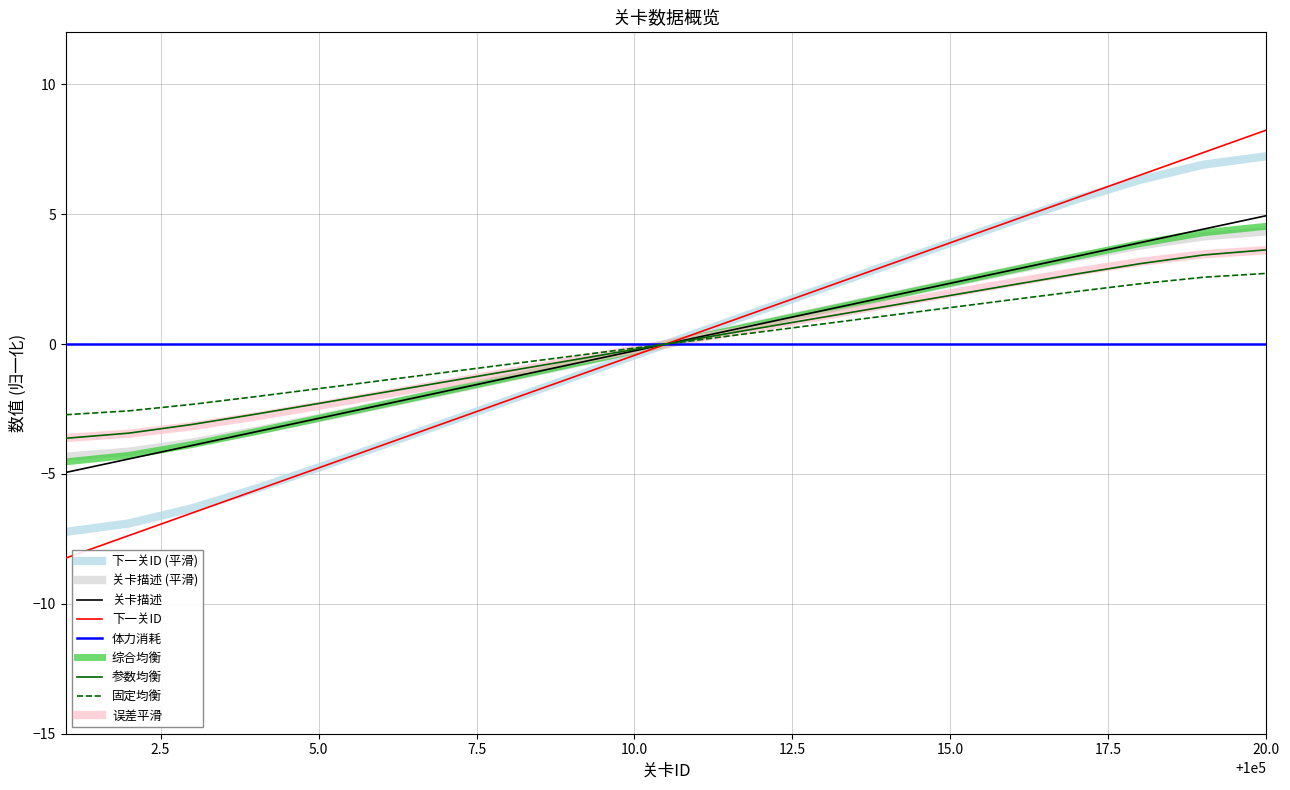

What is the maximum value shown in the chart?

8.2